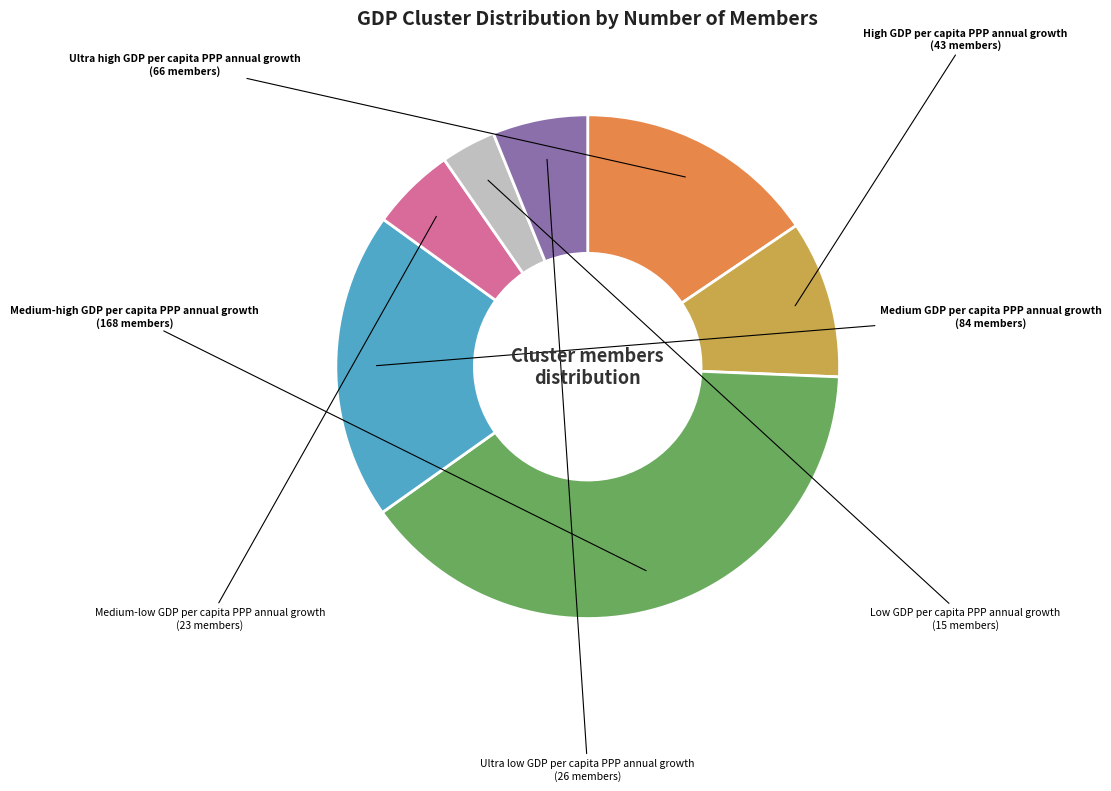

Is there a majority slice in this chart?

No